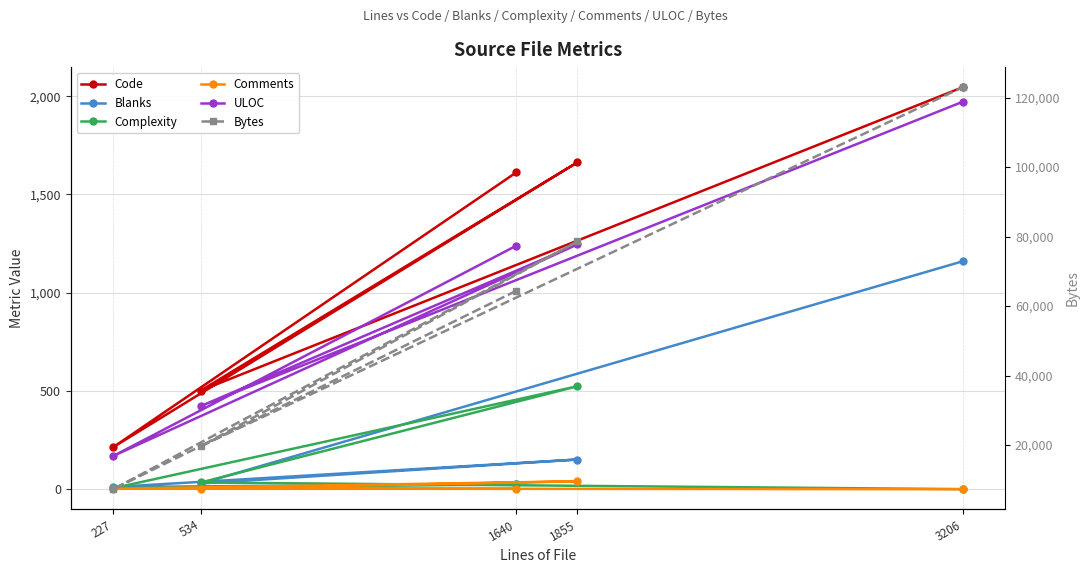

Which category has the highest value across all series?

3206